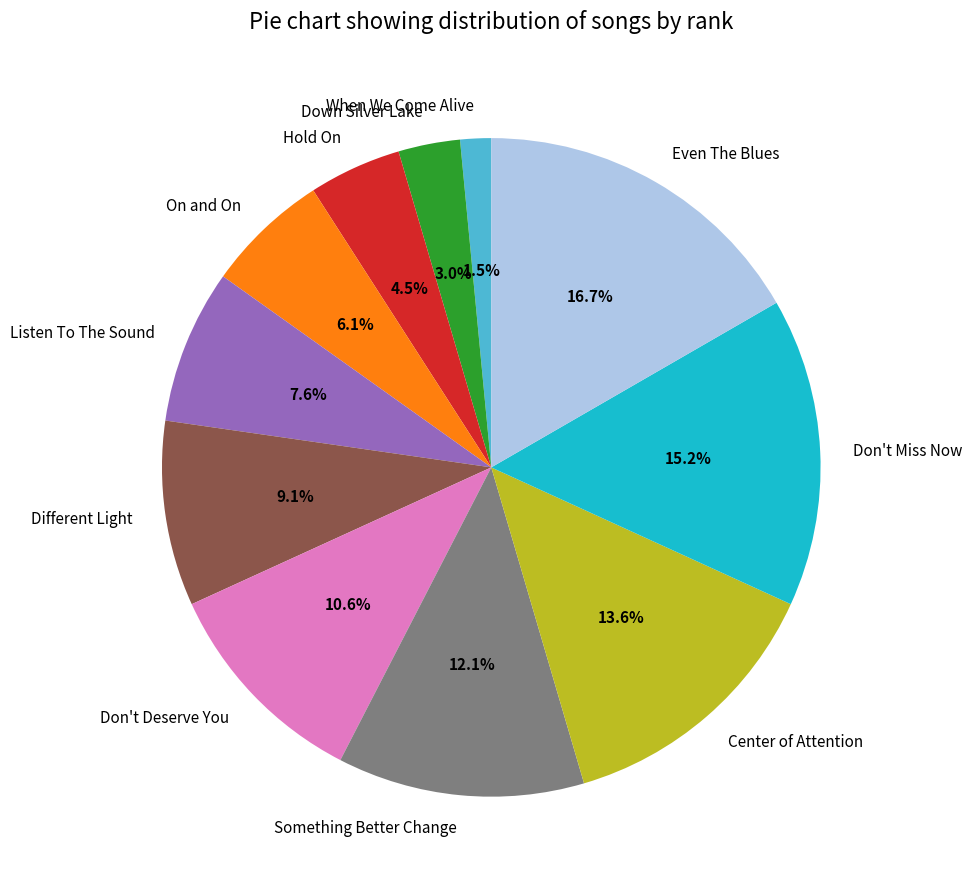

Approximately how many times larger is the value at Listen To The Sound compared to Down Silver Lake?

2.5